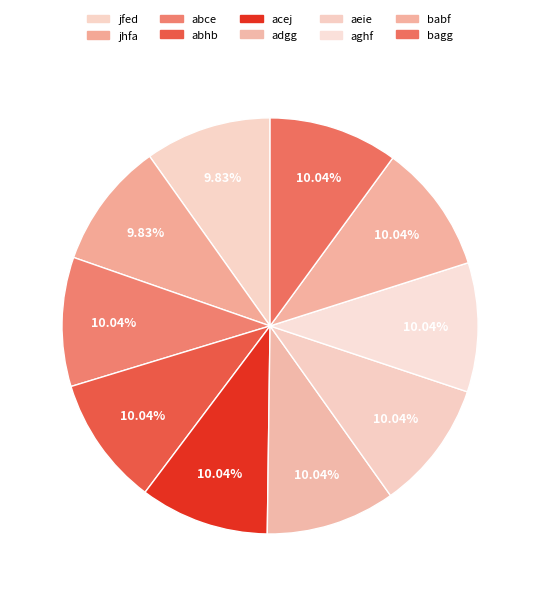

Which slice is the smallest?

jfed